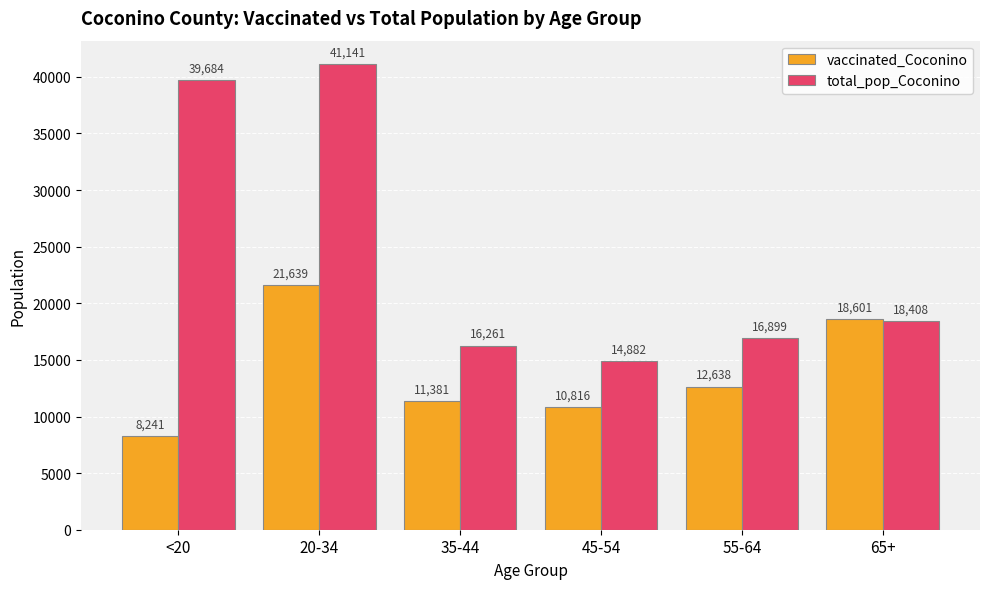

What is the label of the 6th bar from the left?

65+